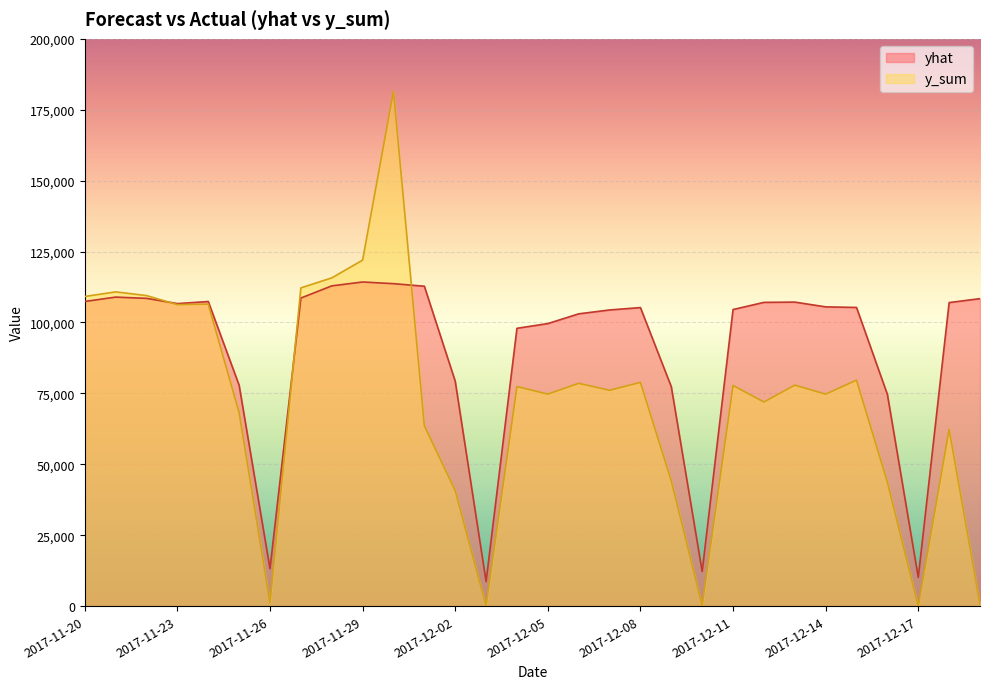

Count the number of categories in the chart.

30